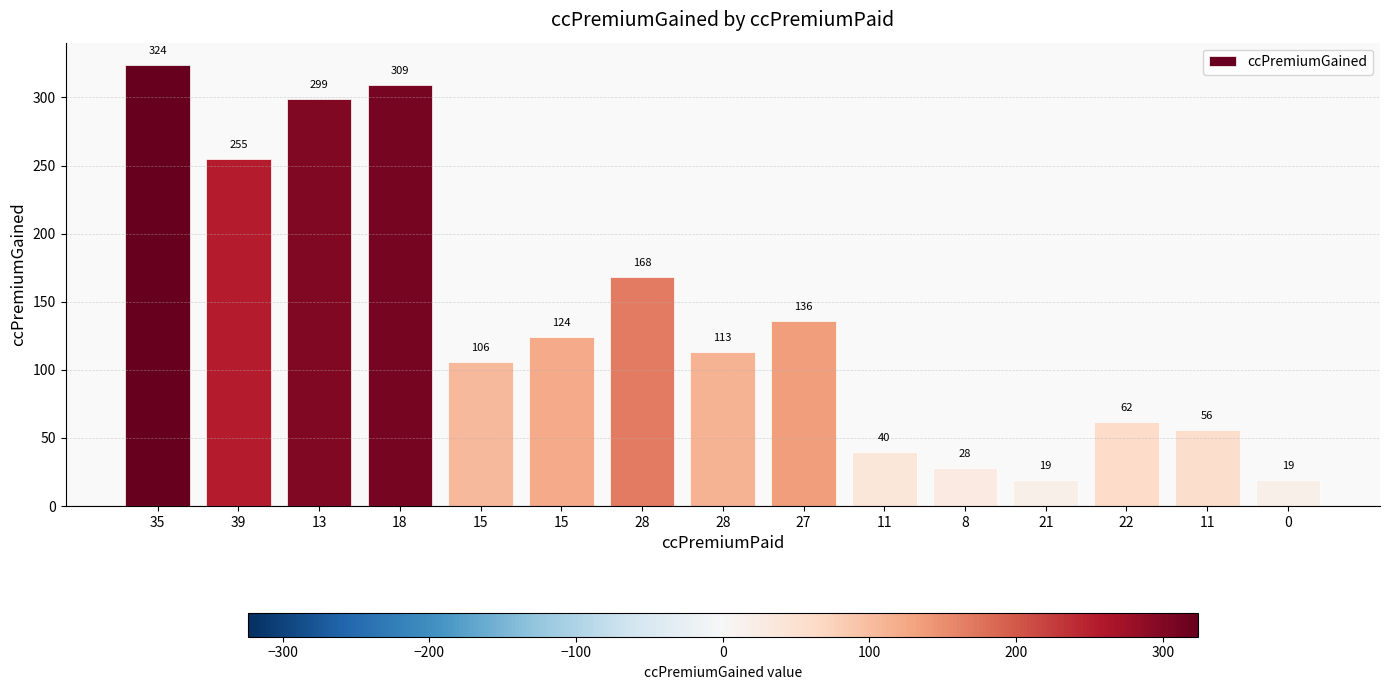

At which category does the chart reach its peak across all series?

35